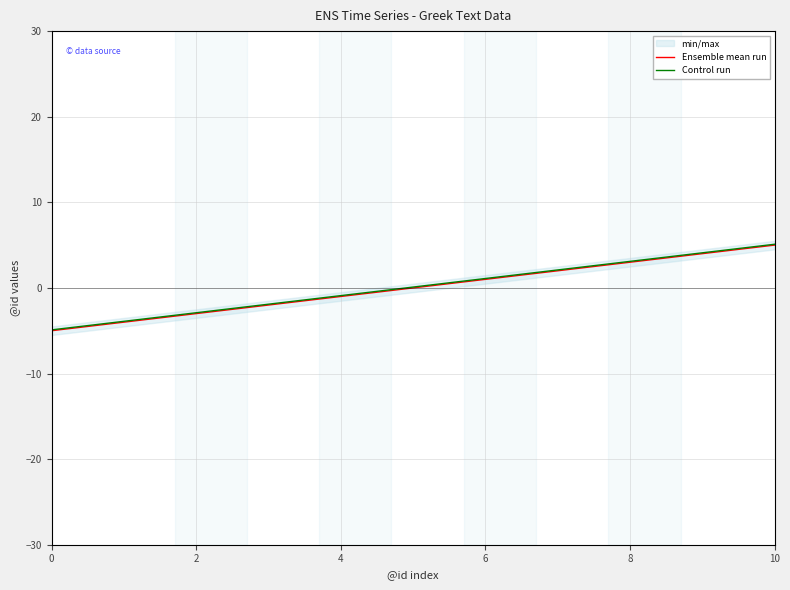

What is the value of the Ensemble mean run point at the 7th from the left?

-2.0